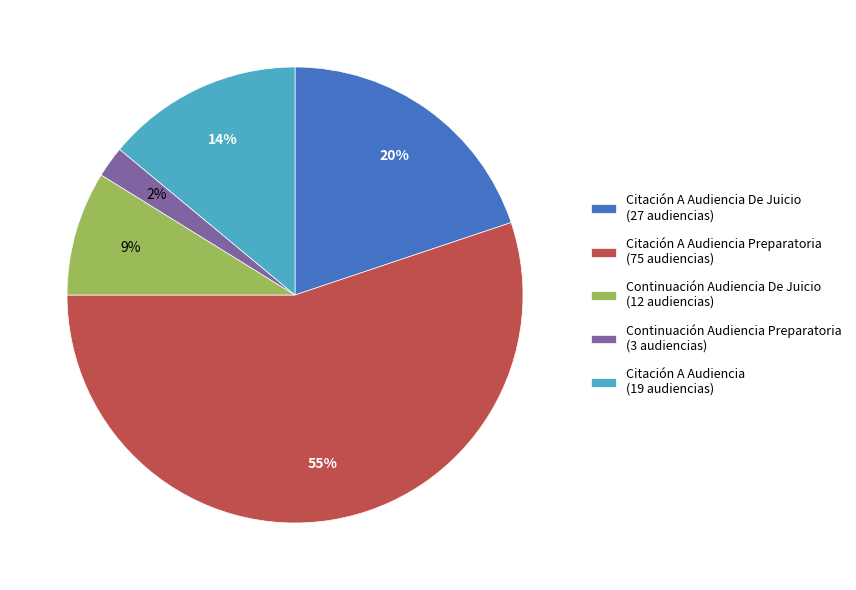

Which slice is the smallest?

Continuación Audiencia Preparatoria (3 audiencias)